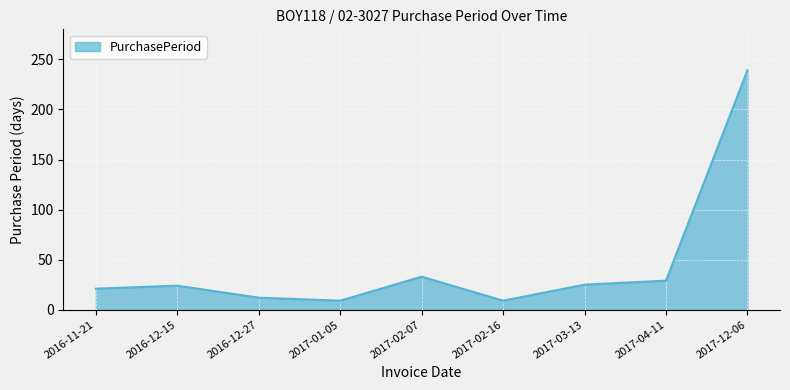

At which label is the value closest to 124?

2017-02-07